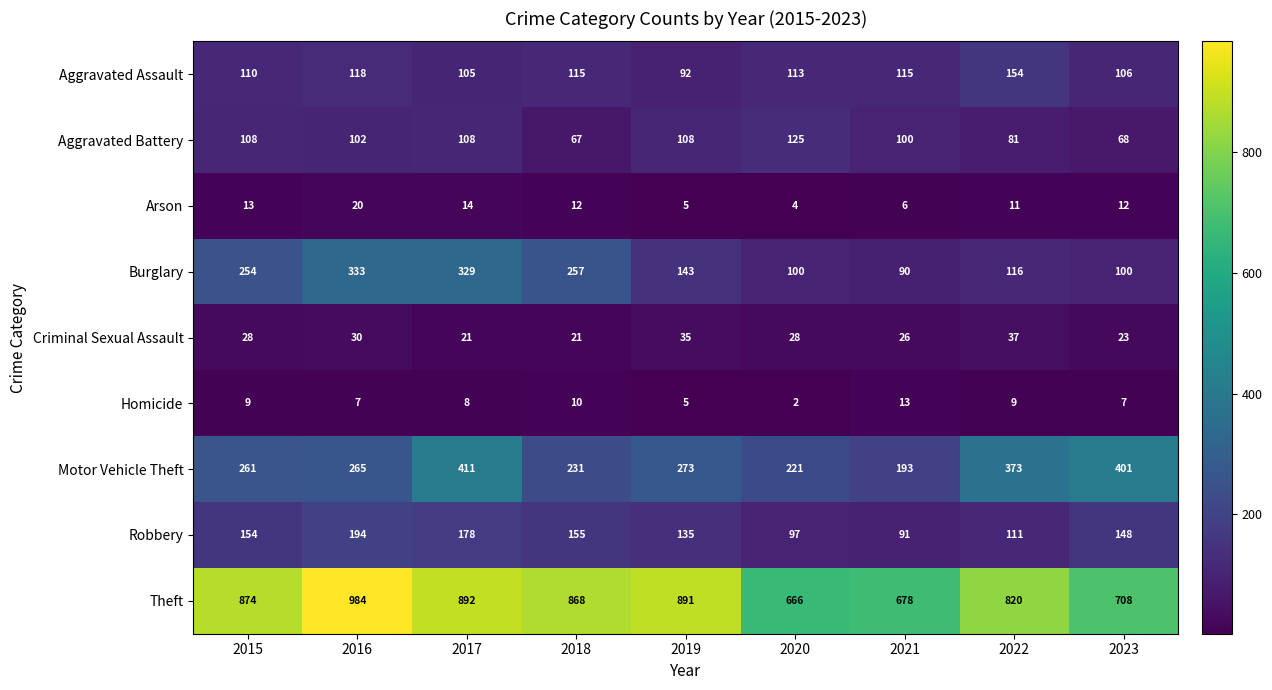

What is the greatest value displayed?

984